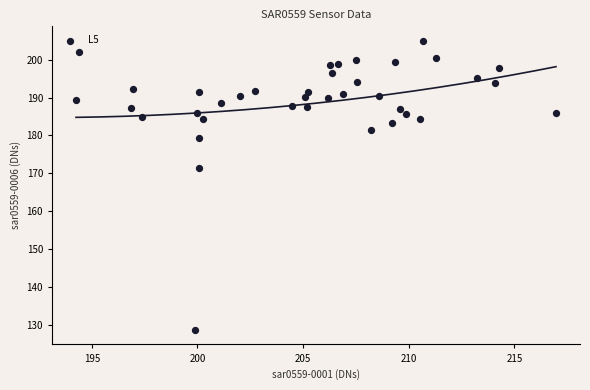

What is the range of X values (max minus min)?

22.7